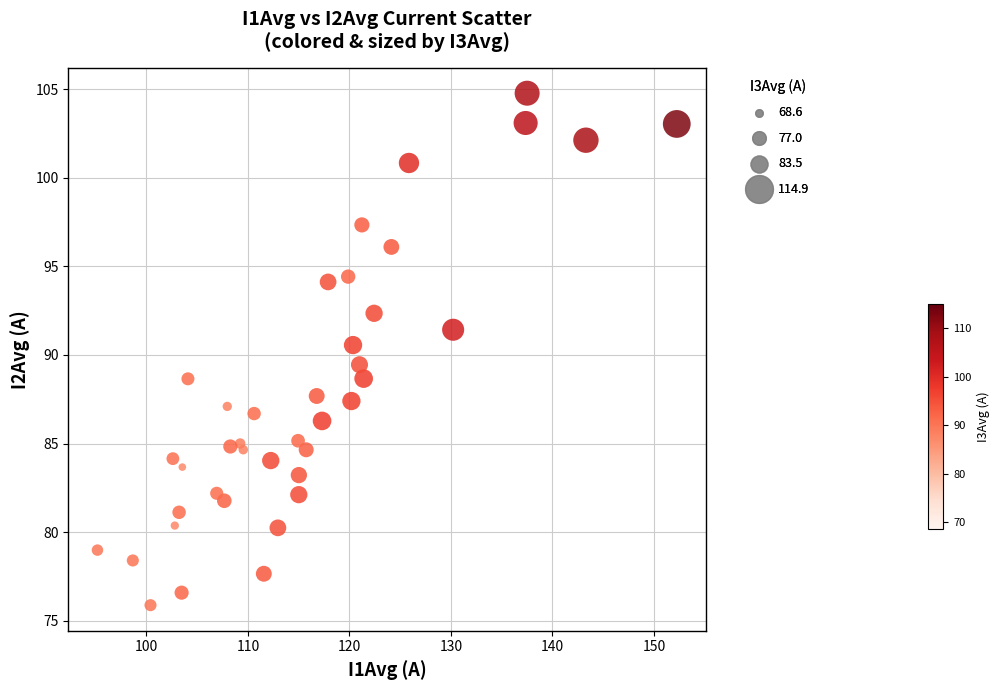

What is the range of Y values (max minus min)?

28.9